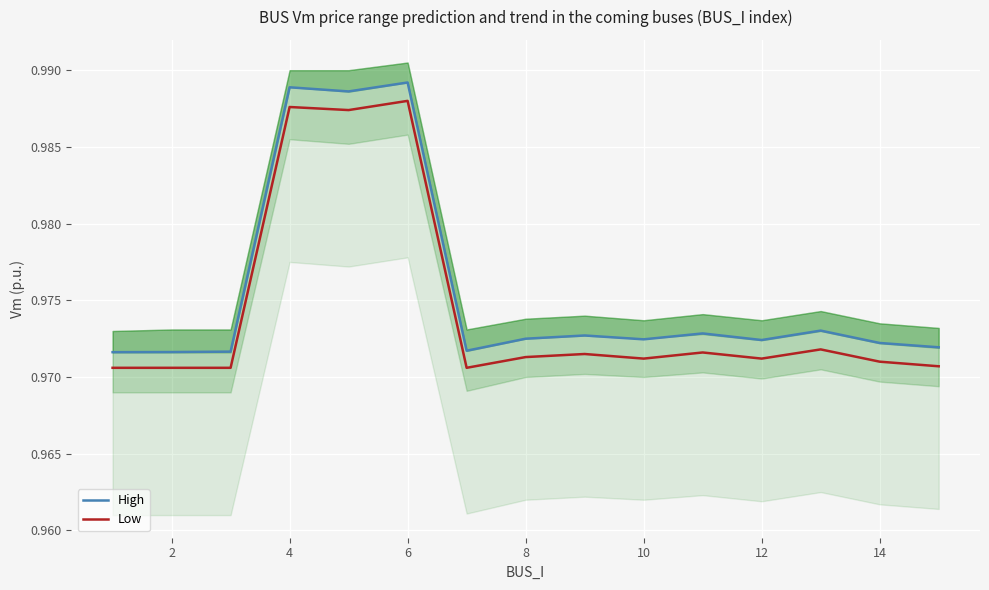

True or false: Low has a value of 1.6 at 8.

False